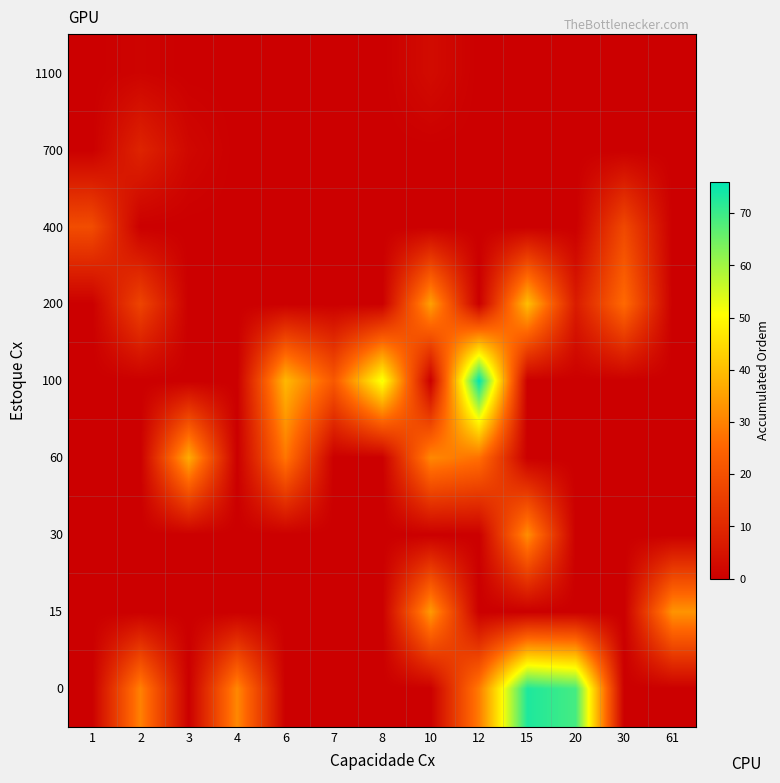

At 7, list the series in order from smallest to largest.

0, 15, 30, 60, 200, 400, 700, 1100, 100